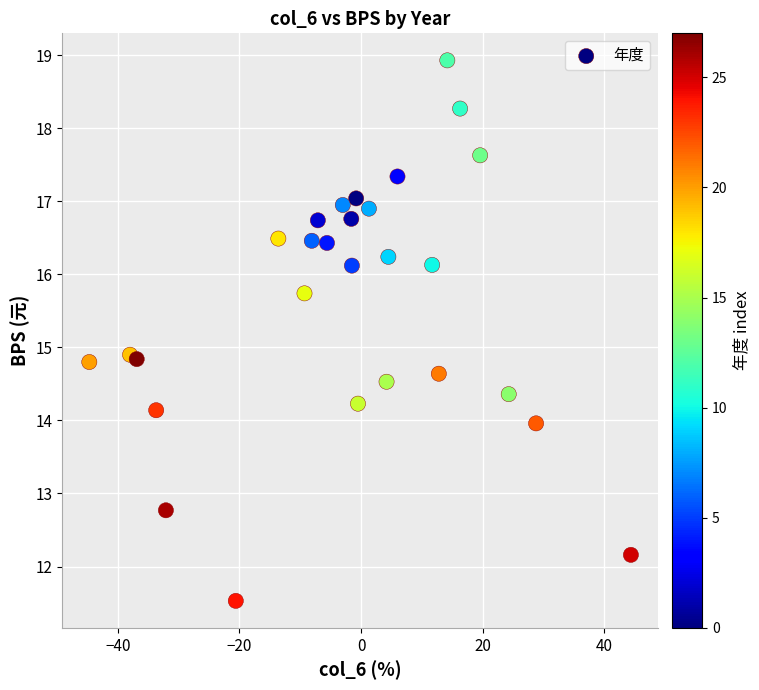

What is the range of Y values (max minus min)?

7.4